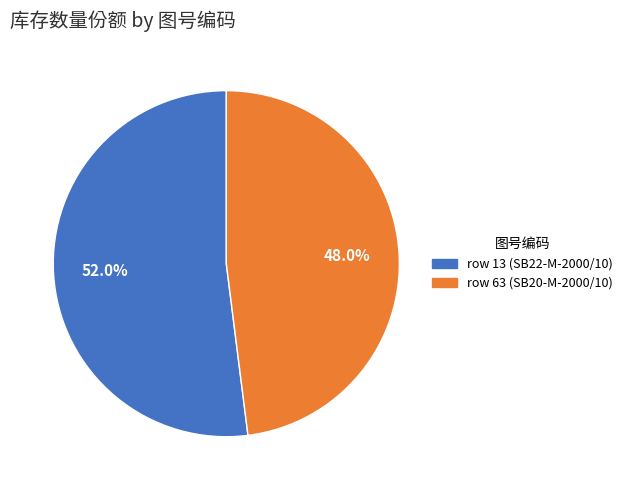

What portion of the pie excludes row 63 (SB20-M-2000/10)?

52.0%